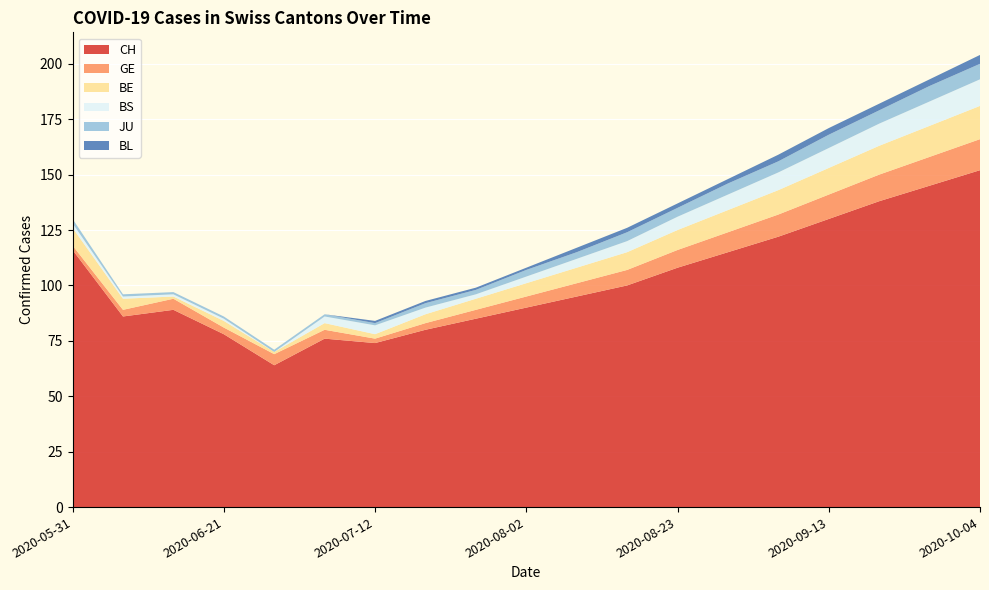

Reading right to left, list all the values displayed in this chart.

CH: 2020-10-04=152	2020-09-27=145	2020-09-20=138	2020-09-13=130	2020-09-06=122	2020-08-30=115	2020-08-23=108	2020-08-16=100	2020-08-09=95	2020-08-02=90	2020-07-26=85	2020-07-19=80	2020-07-12=74	2020-07-05=76	2020-06-28=64	2020-06-21=78	2020-06-14=89	2020-06-07=86	2020-05-31=116
GE: 2020-10-04=14	2020-09-27=13	2020-09-20=12	2020-09-13=11	2020-09-06=10	2020-08-30=9	2020-08-23=8	2020-08-16=7	2020-08-09=6	2020-08-02=5	2020-07-26=4	2020-07-19=3	2020-07-12=2	2020-07-05=4	2020-06-28=5	2020-06-21=3	2020-06-14=5	2020-06-07=3	2020-05-31=2
BE: 2020-10-04=15	2020-09-27=14	2020-09-20=13	2020-09-13=12	2020-09-06=11	2020-08-30=10	2020-08-23=9	2020-08-16=8	2020-08-09=7	2020-08-02=6	2020-07-26=5	2020-07-19=4	2020-07-12=2	2020-07-05=3	2020-06-28=1	2020-06-21=3	2020-06-14=1	2020-06-07=5	2020-05-31=8
BS: 2020-10-04=12	2020-09-27=11	2020-09-20=10	2020-09-13=9	2020-09-06=8	2020-08-30=7	2020-08-23=6	2020-08-16=5	2020-08-09=4	2020-08-02=3	2020-07-26=2	2020-07-19=3	2020-07-12=4	2020-07-05=3	2020-06-28=0	2020-06-21=1	2020-06-14=1	2020-06-07=1	2020-05-31=2
JU: 2020-10-04=7	2020-09-27=7	2020-09-20=6	2020-09-13=6	2020-09-06=5	2020-08-30=5	2020-08-23=4	2020-08-16=4	2020-08-09=3	2020-08-02=3	2020-07-26=2	2020-07-19=2	2020-07-12=1	2020-07-05=1	2020-06-28=1	2020-06-21=1	2020-06-14=1	2020-06-07=1	2020-05-31=2
BL: 2020-10-04=4	2020-09-27=3	2020-09-20=3	2020-09-13=3	2020-09-06=3	2020-08-30=2	2020-08-23=2	2020-08-16=2	2020-08-09=2	2020-08-02=1	2020-07-26=1	2020-07-19=1	2020-07-12=1	2020-07-05=0	2020-06-28=0	2020-06-21=0	2020-06-14=0	2020-06-07=0	2020-05-31=0